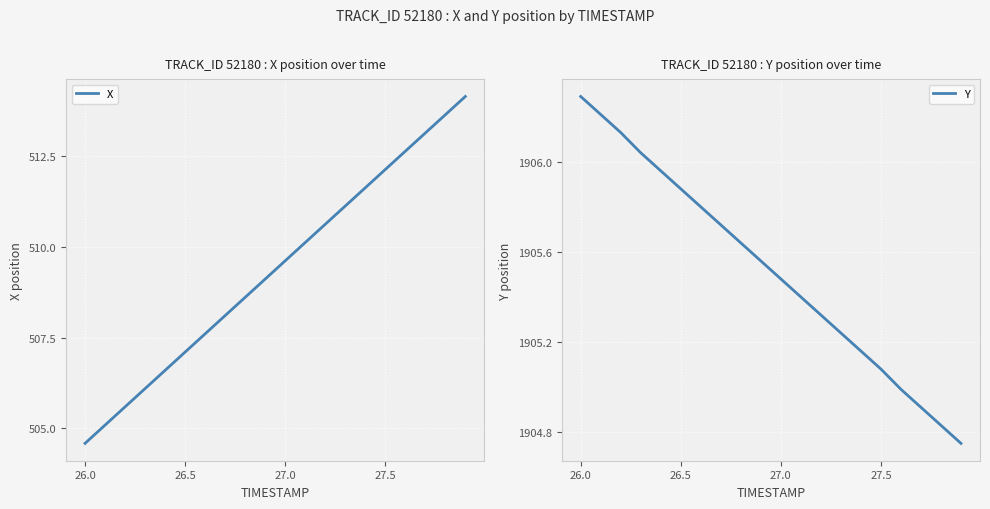

What is the difference between the maximum and minimum values in the Y series?

1.5